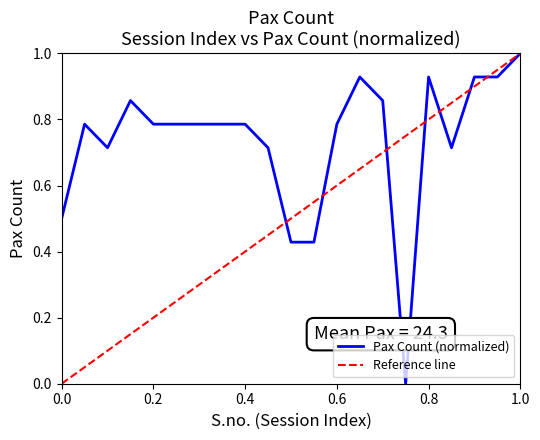

True or false: the data has more than 2 interior local peaks.

True